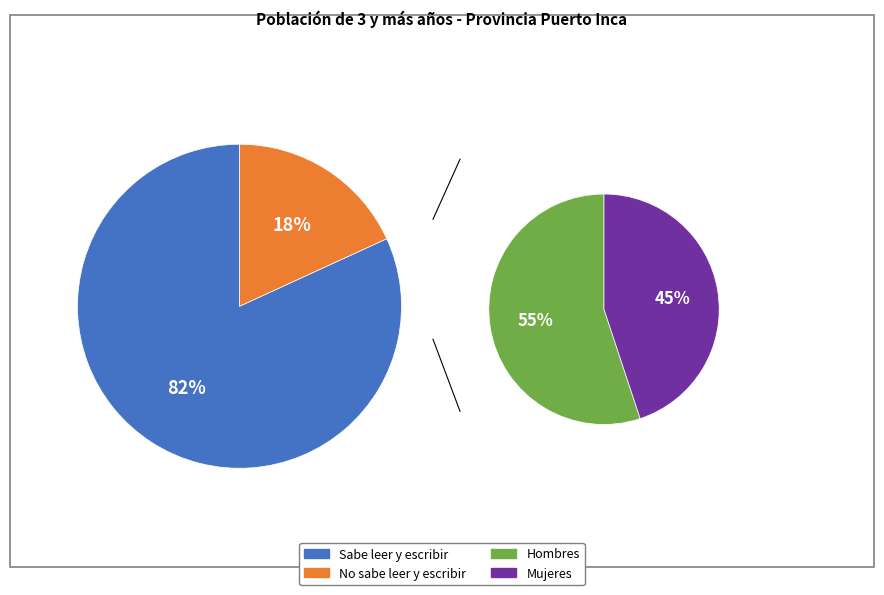

To the nearest percent, what percentage of the pie is 0?

55%